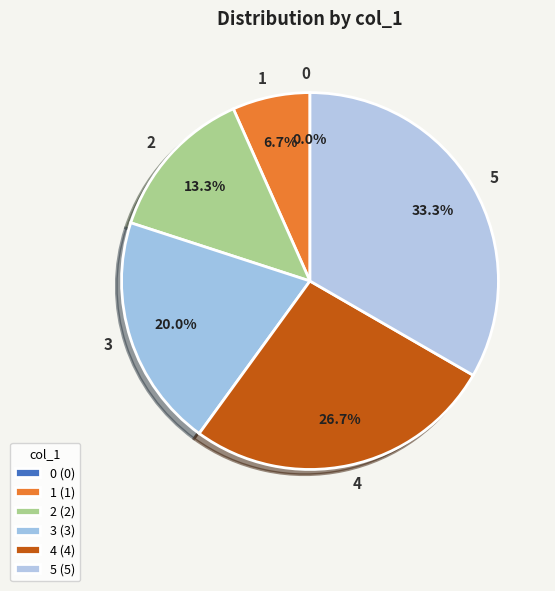

What percentage is the 3 slice, to the nearest percent?

20%